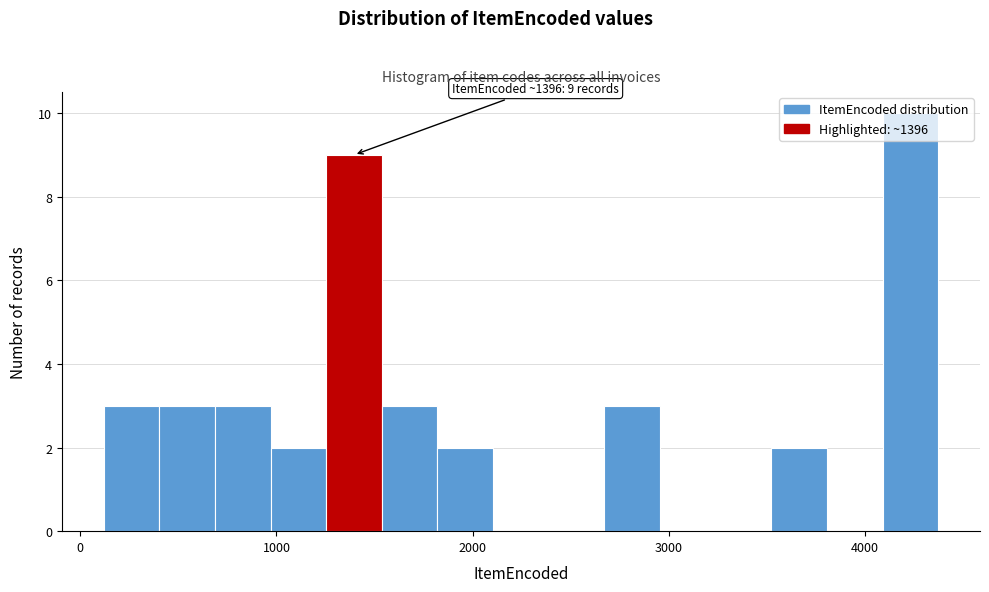

Read against the x-axis, roughly where is the centre of the tallest bar?

4200